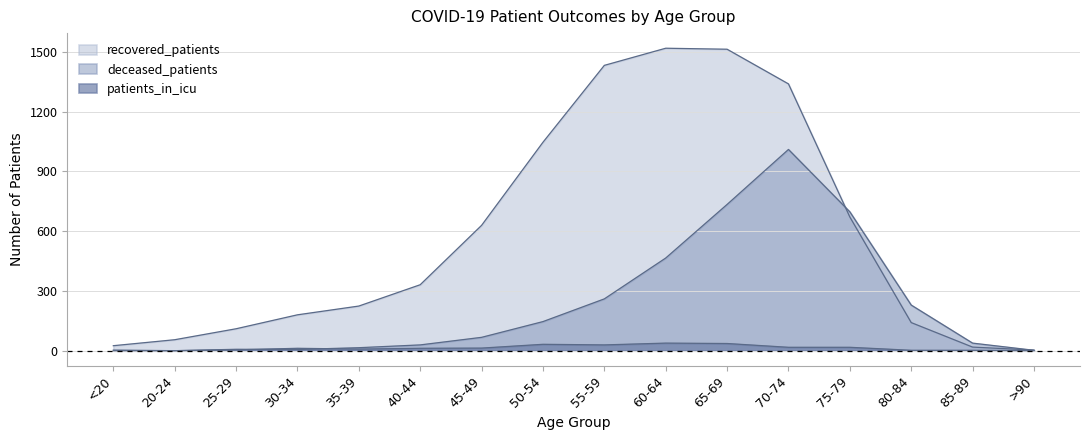

Does the chart display data point markers on the line(s)?

No